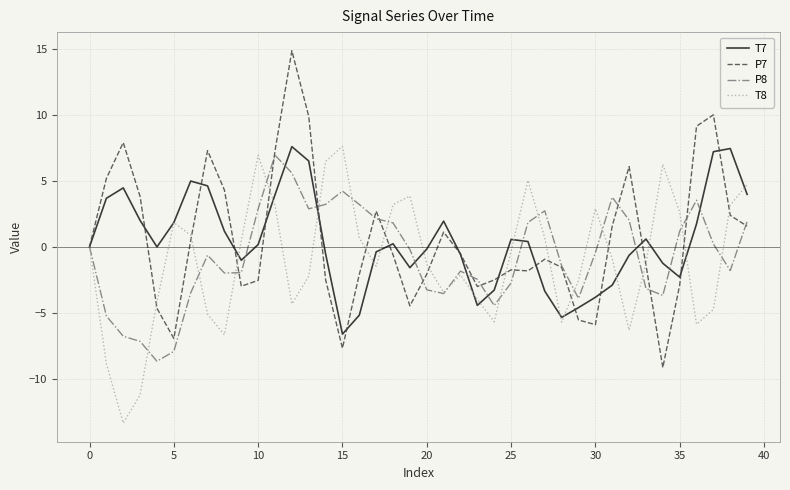

What is the maximum value shown in the chart?

14.9